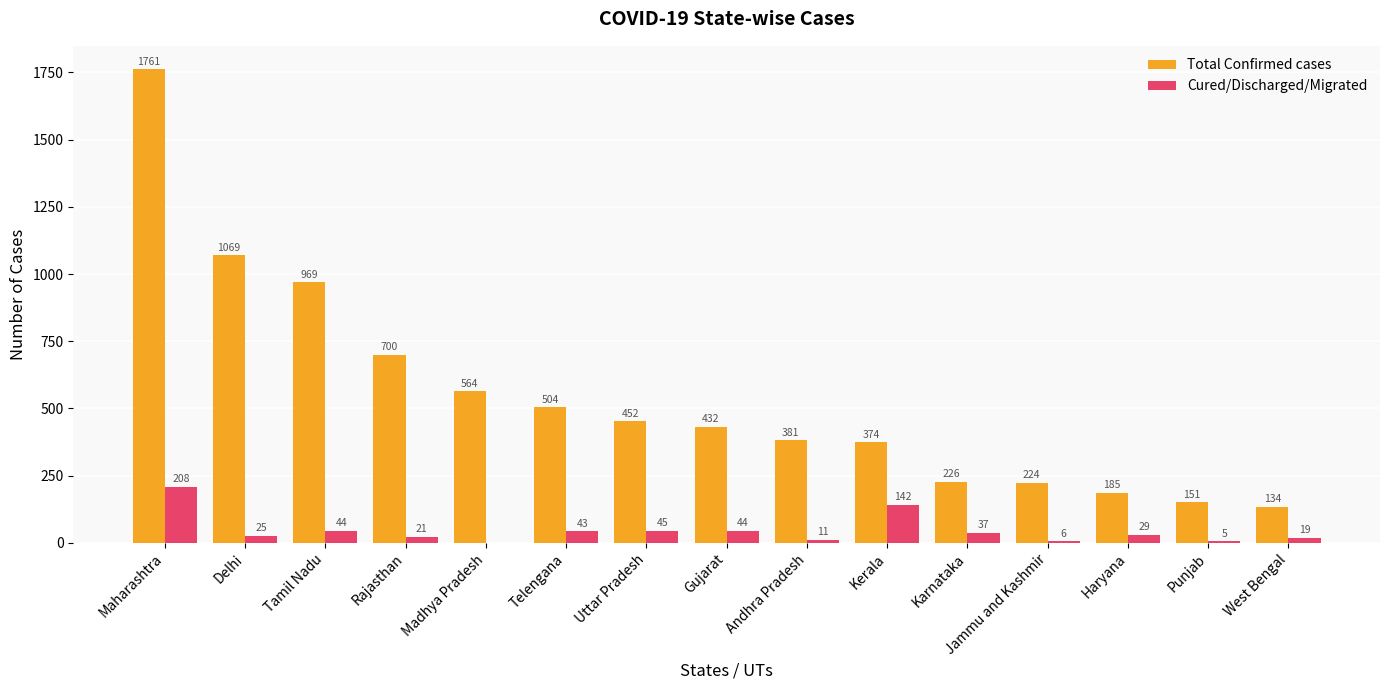

What are all the series names shown in the legend?

Total Confirmed cases, Cured/Discharged/Migrated